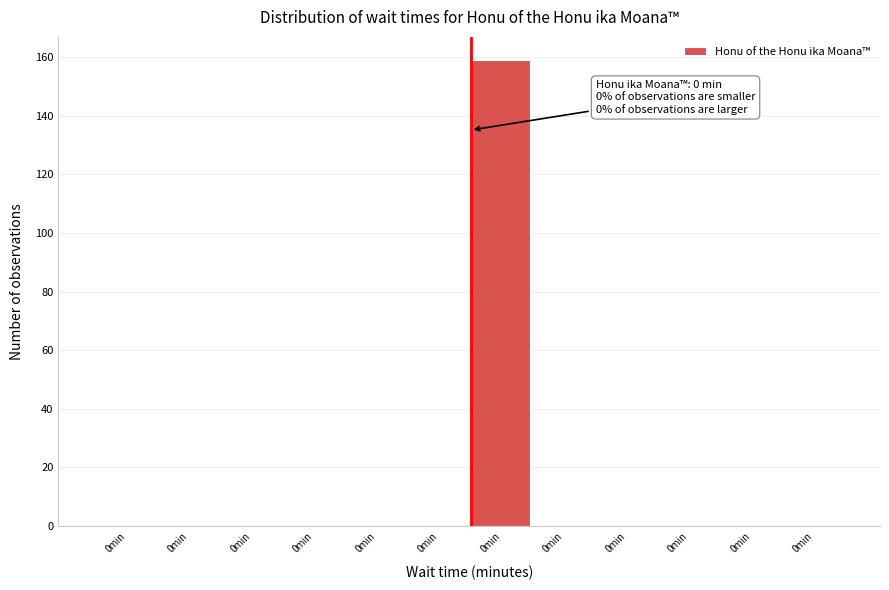

How many distinct data groups are displayed?

1